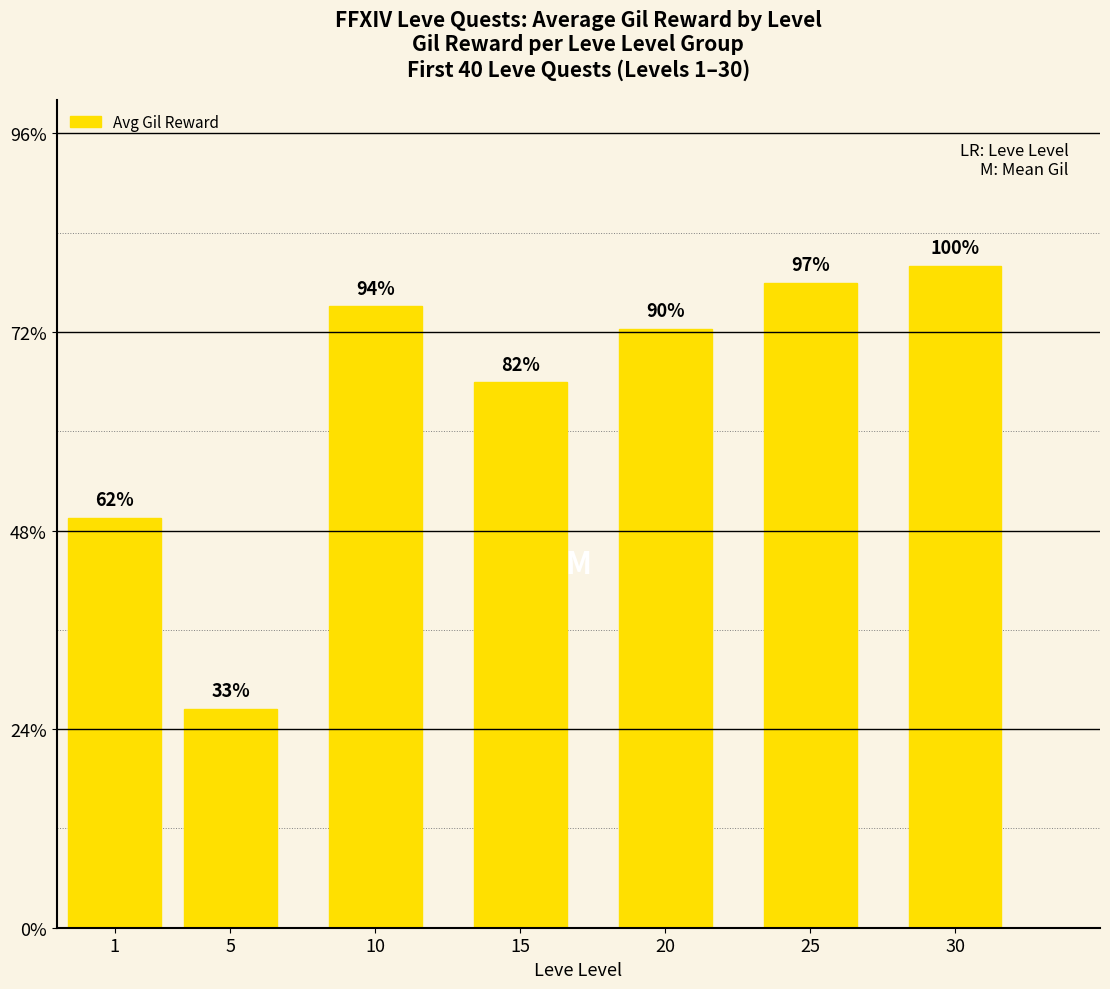

At which label is the value closest to 412?

1